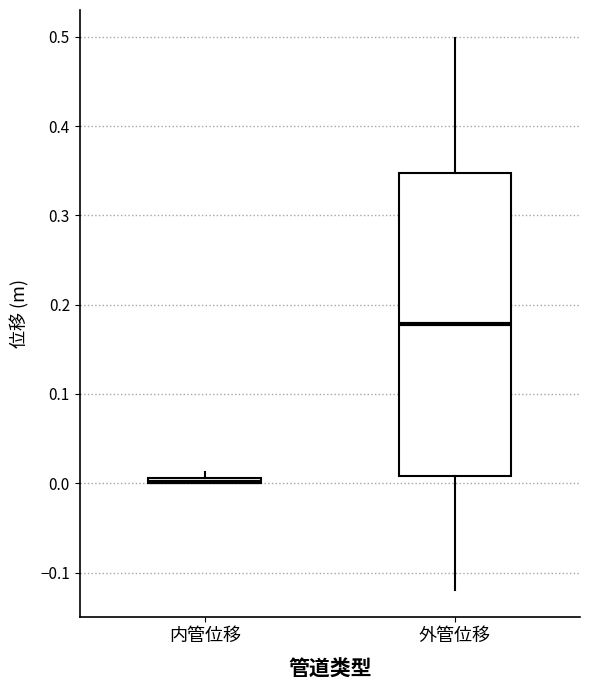

Comparing the boxes themselves (not the whiskers), which one is the tallest?

外管位移